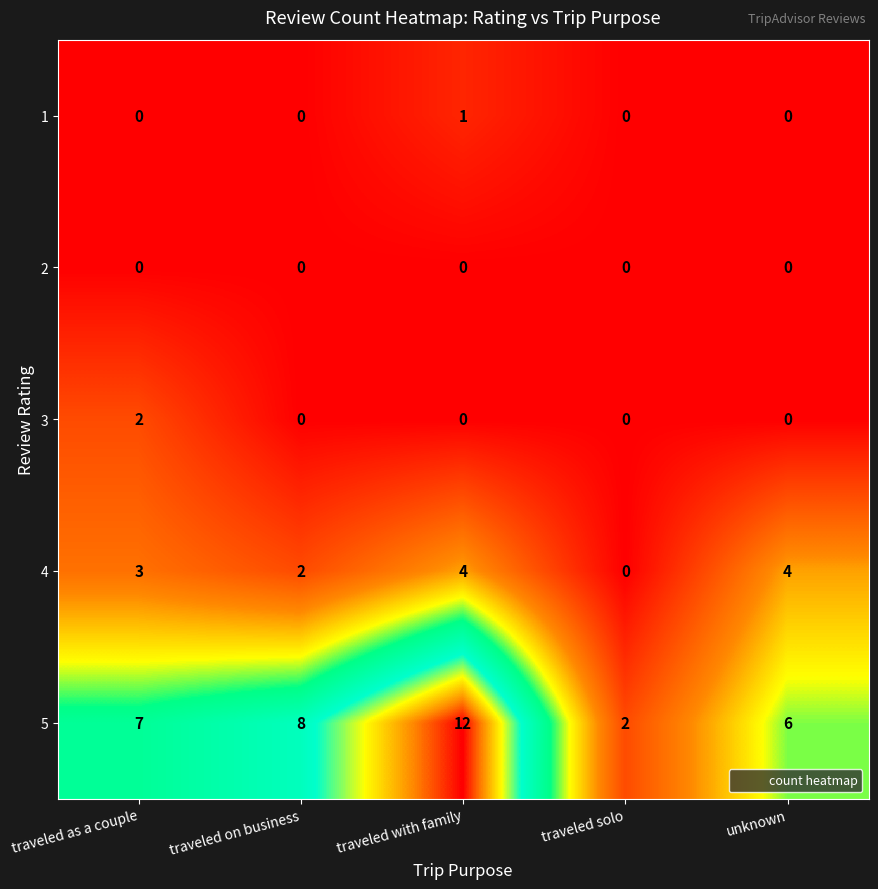

How many 1 values are between 0 and 1?

5